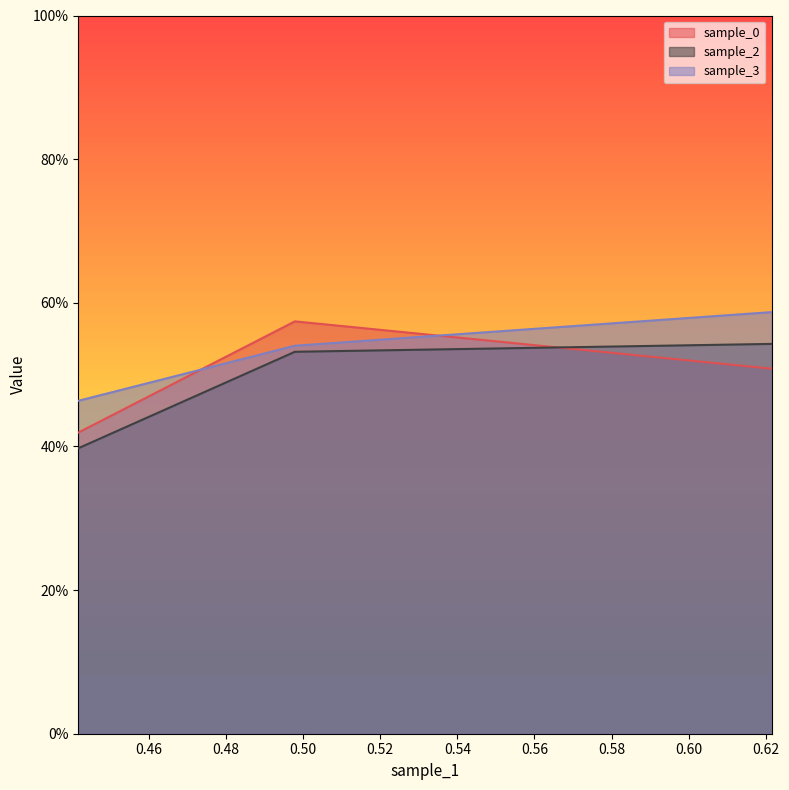

What is the maximum value shown in the chart?

0.6